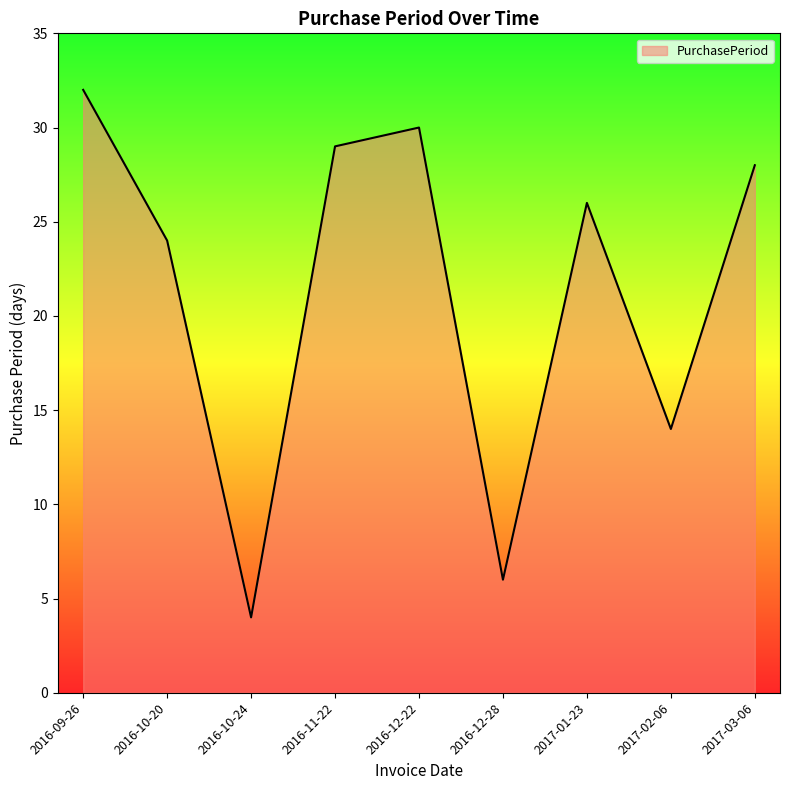

List the labels in order of value, smallest first.

2016-10-24, 2016-12-28, 2017-02-06, 2016-10-20, 2017-01-23, 2017-03-06, 2016-11-22, 2016-12-22, 2016-09-26